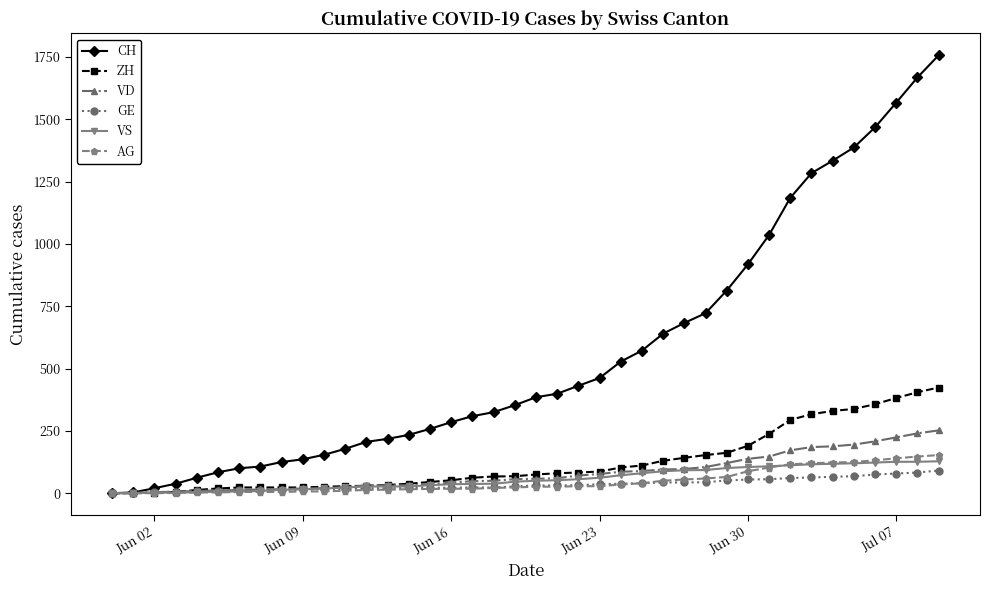

How many lines are shown in the chart?

6